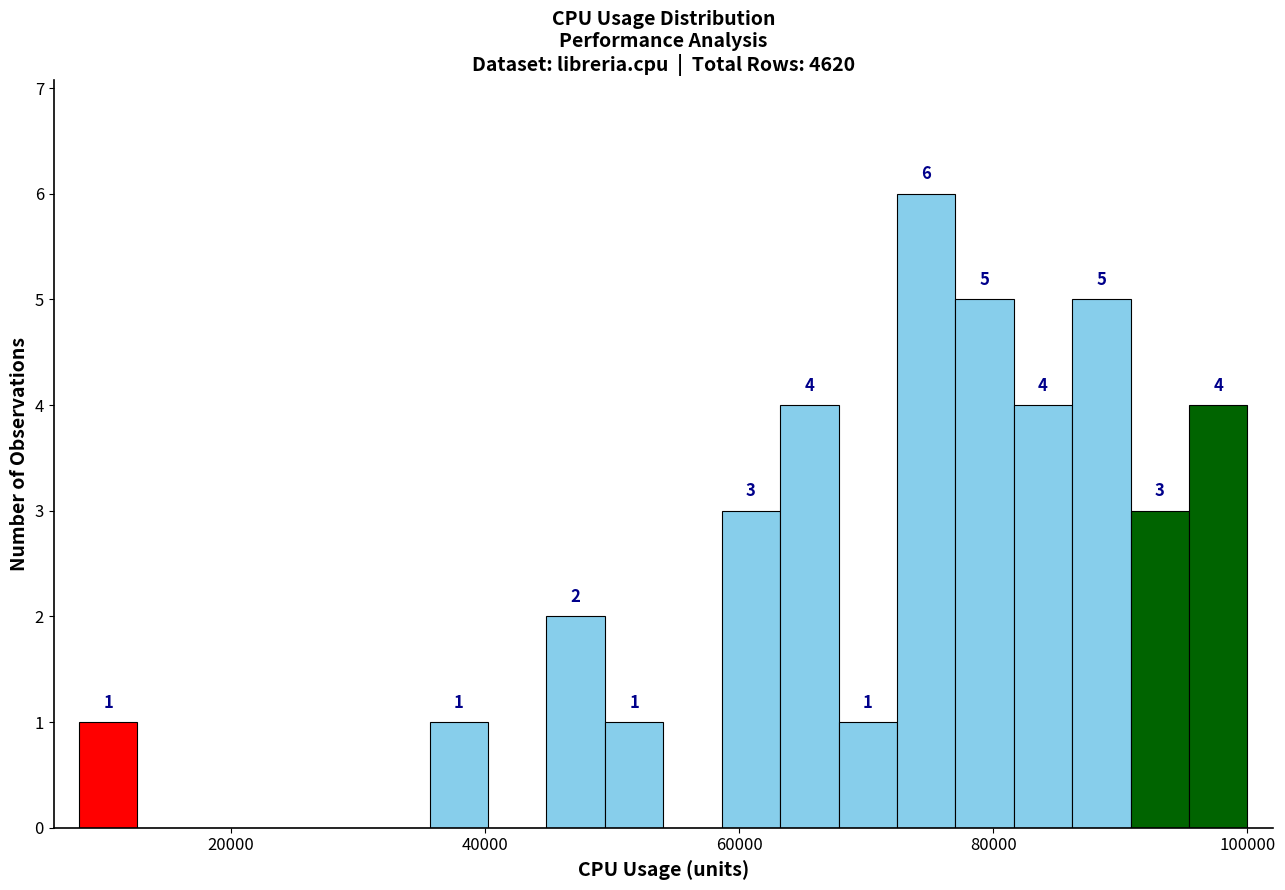

Read against the x-axis, roughly where is the centre of the tallest bar?

74000